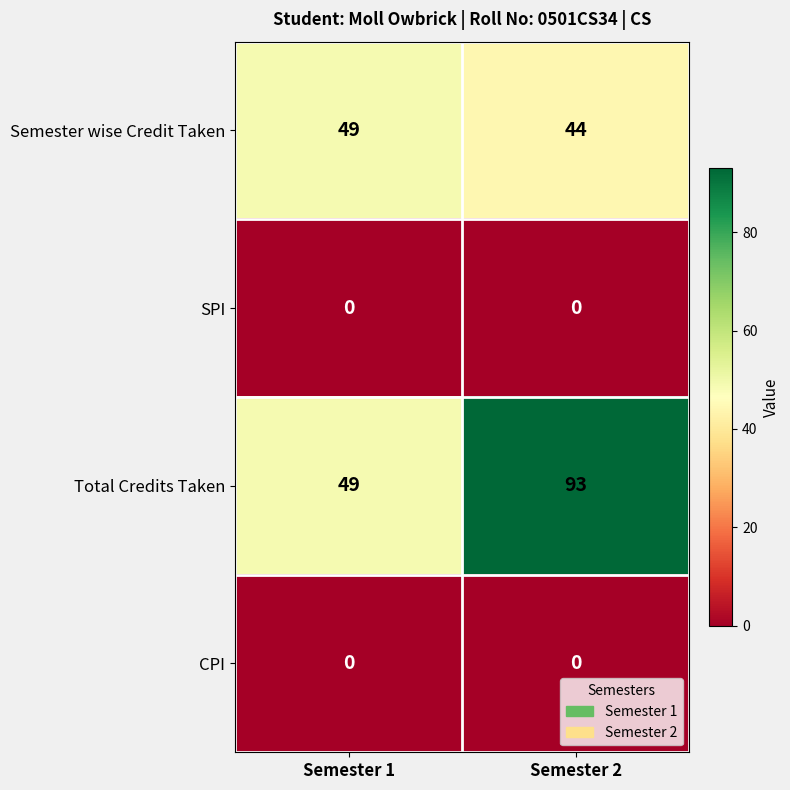

Reading left to right, what are all the values shown in this chart?

Semester wise Credit Taken: Semester 1=49	Semester 2=44
SPI: Semester 1=0	Semester 2=0
Total Credits Taken: Semester 1=49	Semester 2=93
CPI: Semester 1=0	Semester 2=0